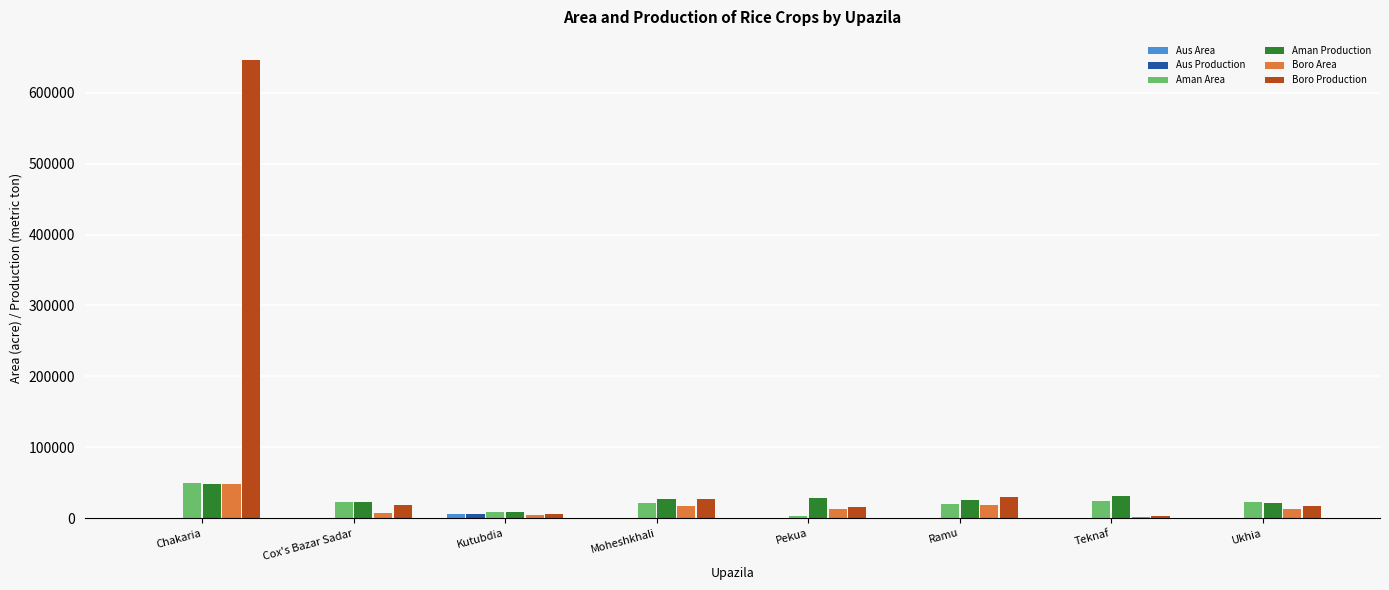

What is the maximum value shown in the chart?

646380